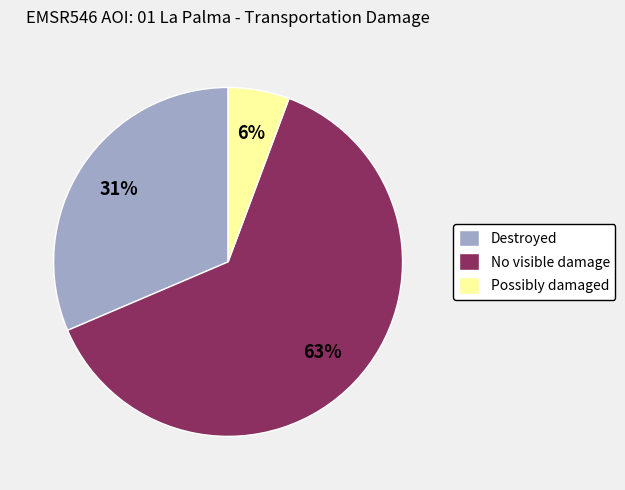

To the nearest percent, what percentage of the pie is No visible damage?

63%